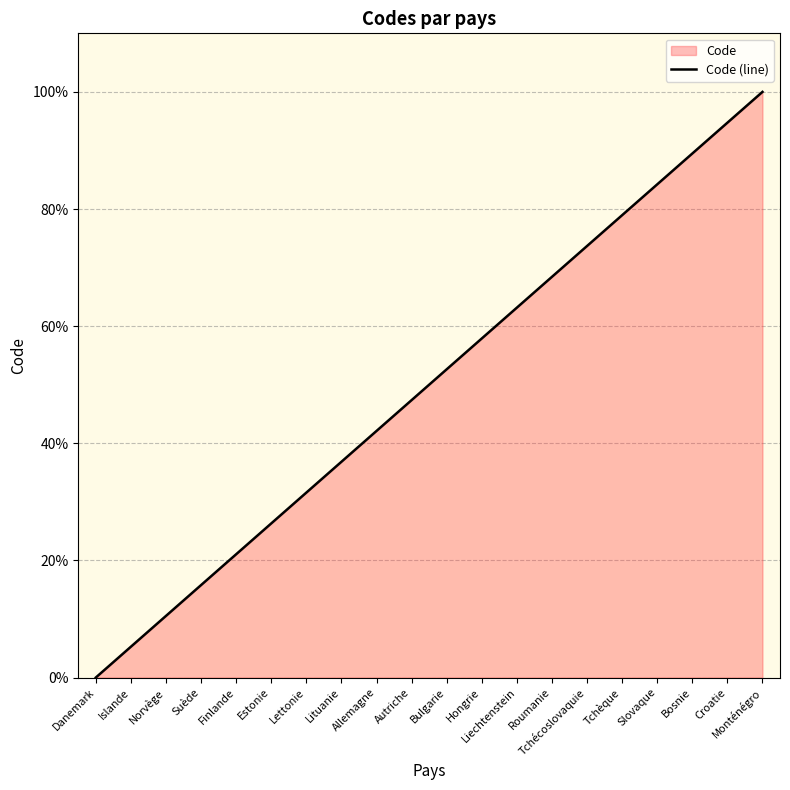

What is the difference between the maximum and second lowest values?

94.7